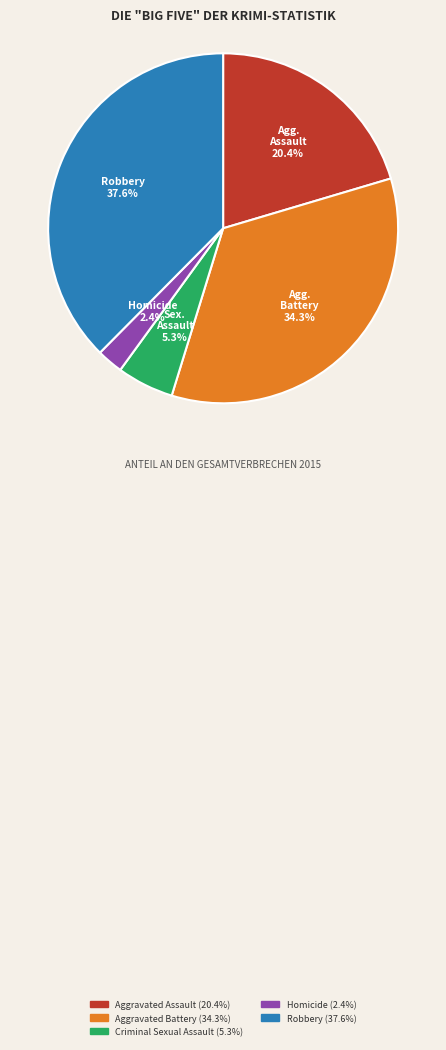

Does any single category account for the majority?

No